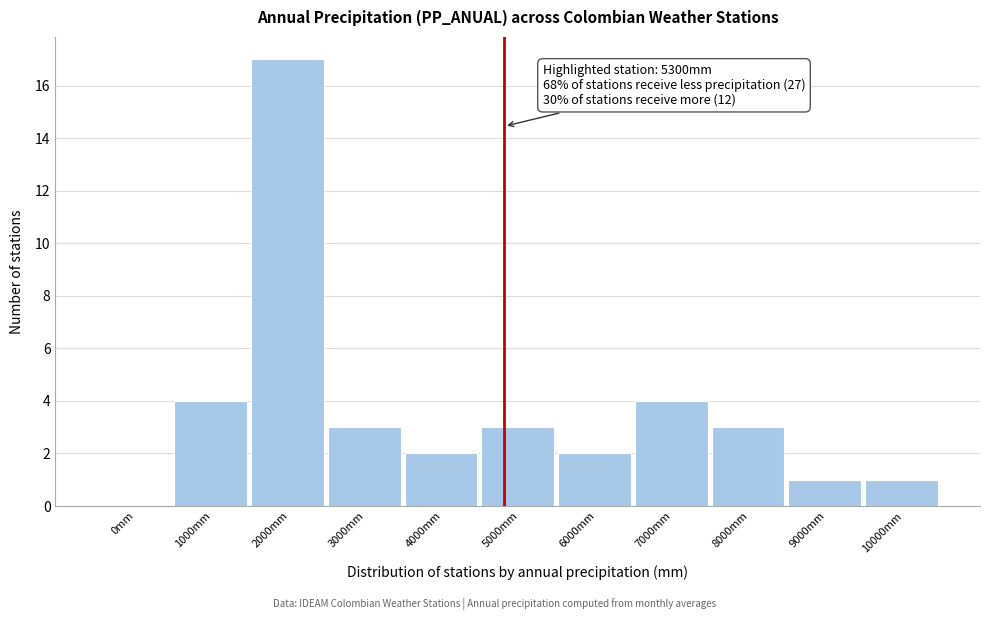

Reading left to right, what are all the values shown in this chart?

0mm=0	1000mm=4	2000mm=17	3000mm=3	4000mm=2	5000mm=3	6000mm=2	7000mm=4	8000mm=3	9000mm=1	10000mm=1